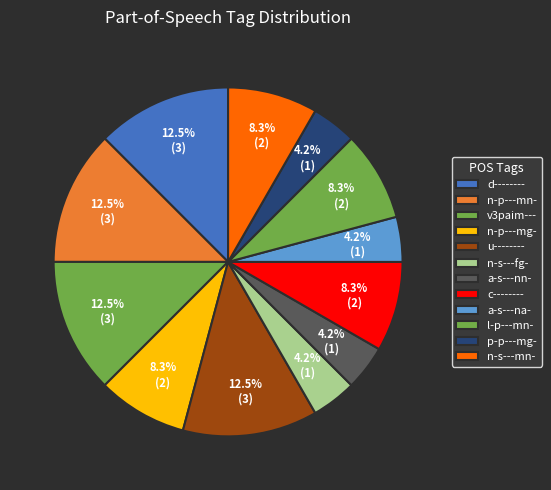

Count the number of slices in the pie.

12